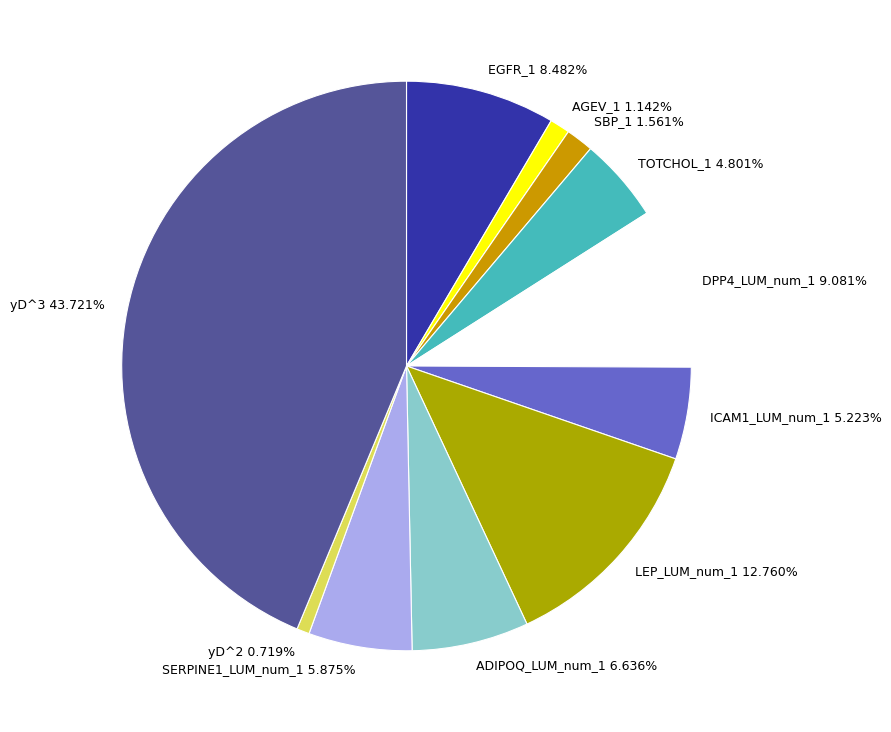

Is there a majority slice in this chart?

No